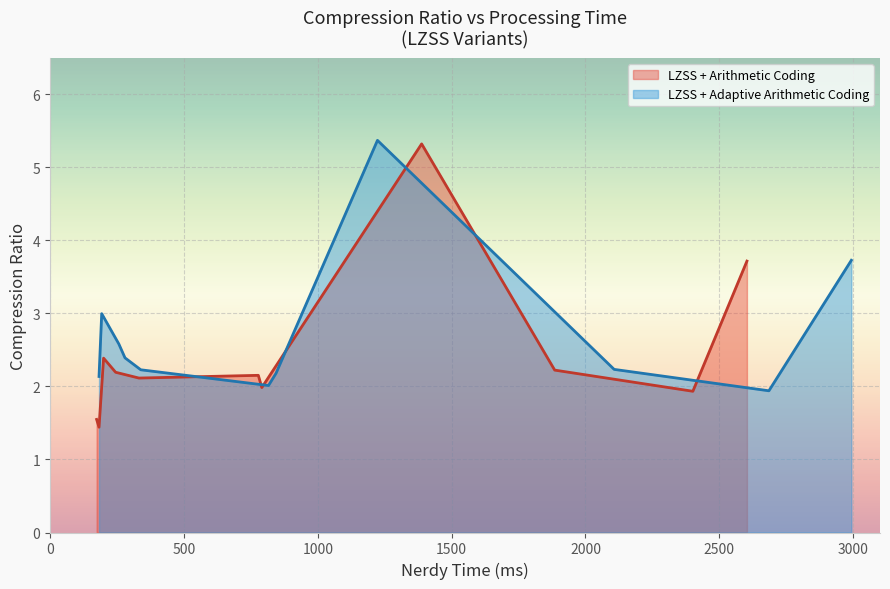

What is the maximum value for LZSS + Adaptive Arithmetic Coding?

5.4